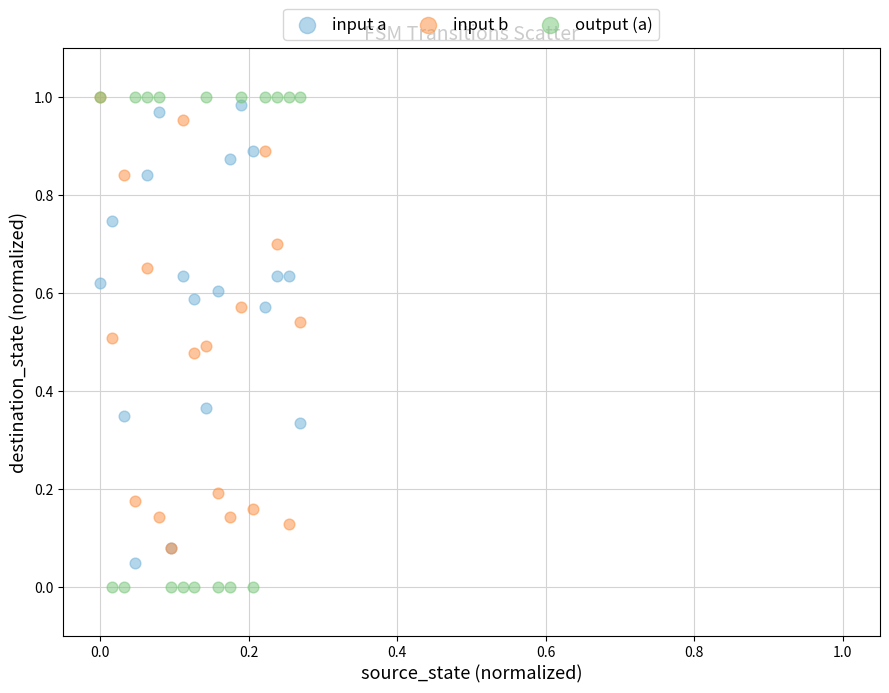

What are all the series names shown in the legend?

input a, input b, output (a)